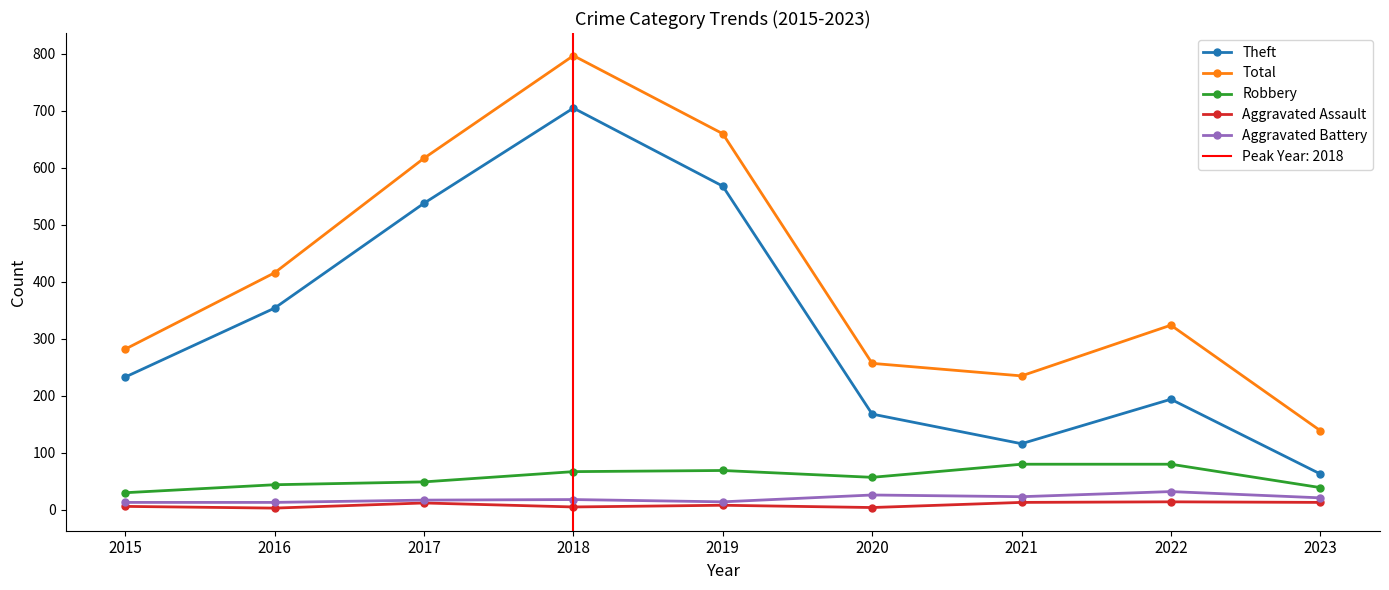

True or false: Robbery and Theft cross at least once.

False